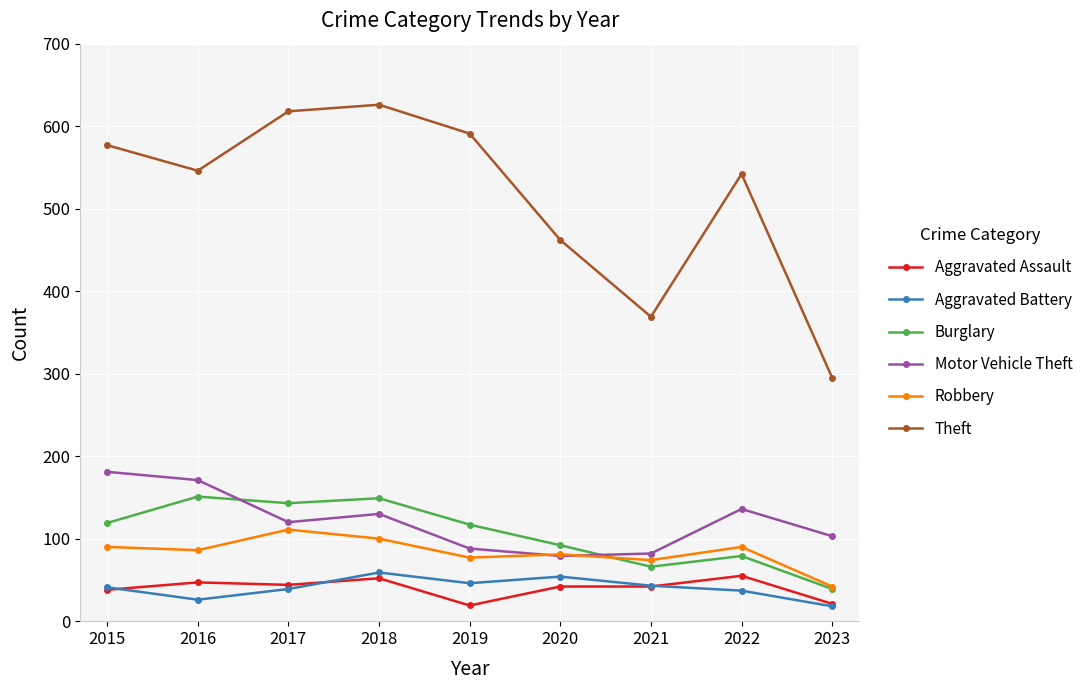

True or false: Motor Vehicle Theft and Aggravated Assault cross at least once.

False